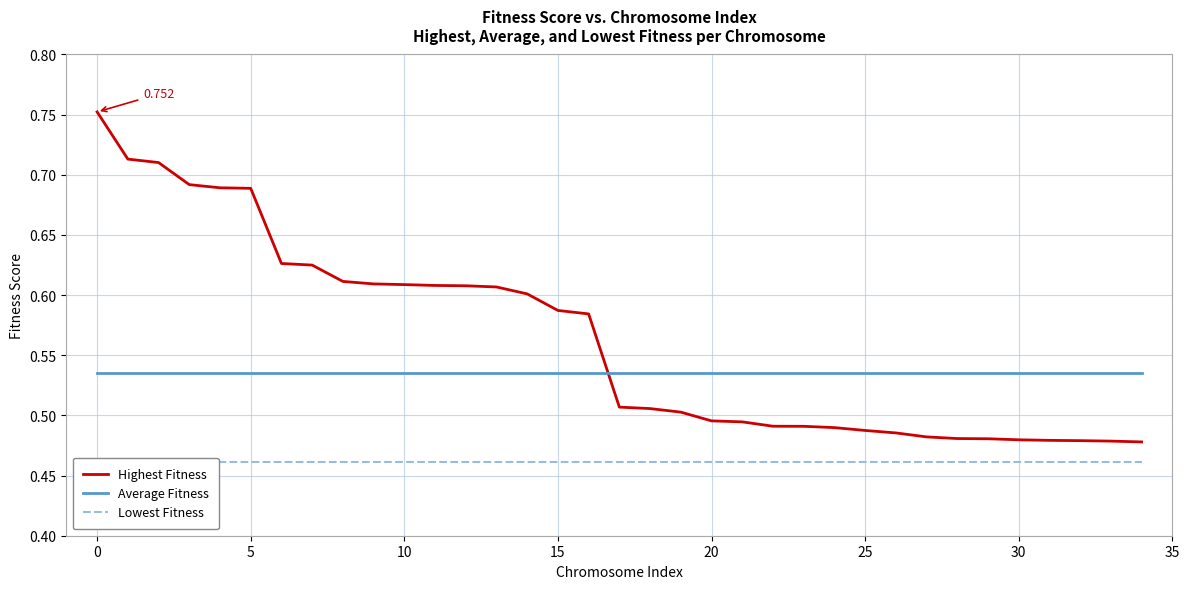

True or false: Average Fitness and Highest Fitness intersect in this chart.

True